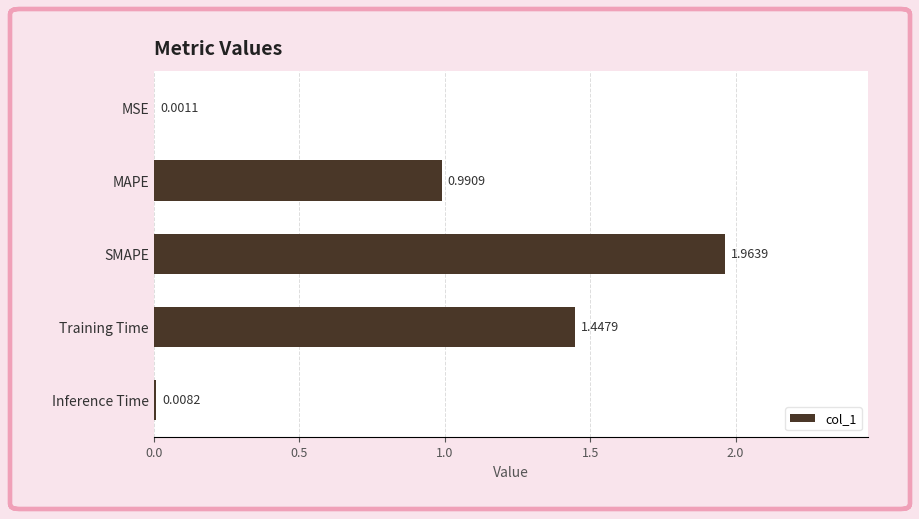

What is the sum of all values?

4.4